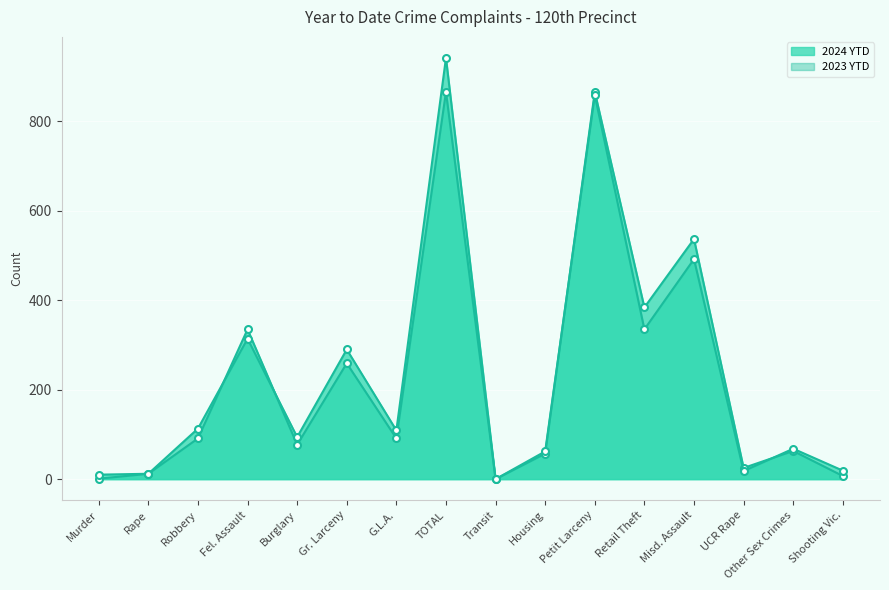

In 2023 YTD, how many points are lower than both neighbors (excluding endpoints)?

5